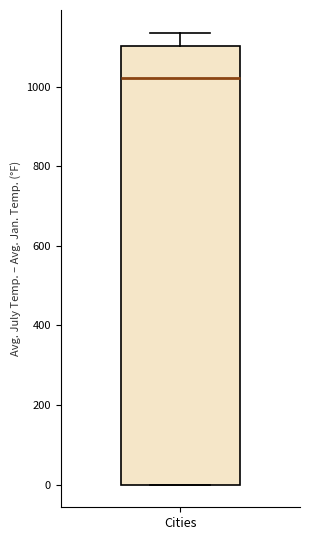

Read this box plot against the y-axis: the position of the median line, the range covered by the box, and the ends of both whiskers. The values are not printed on the chart, so give them approximately, as read against the axis.

median 1020, box 0 to 1100, whiskers 0 to 1140